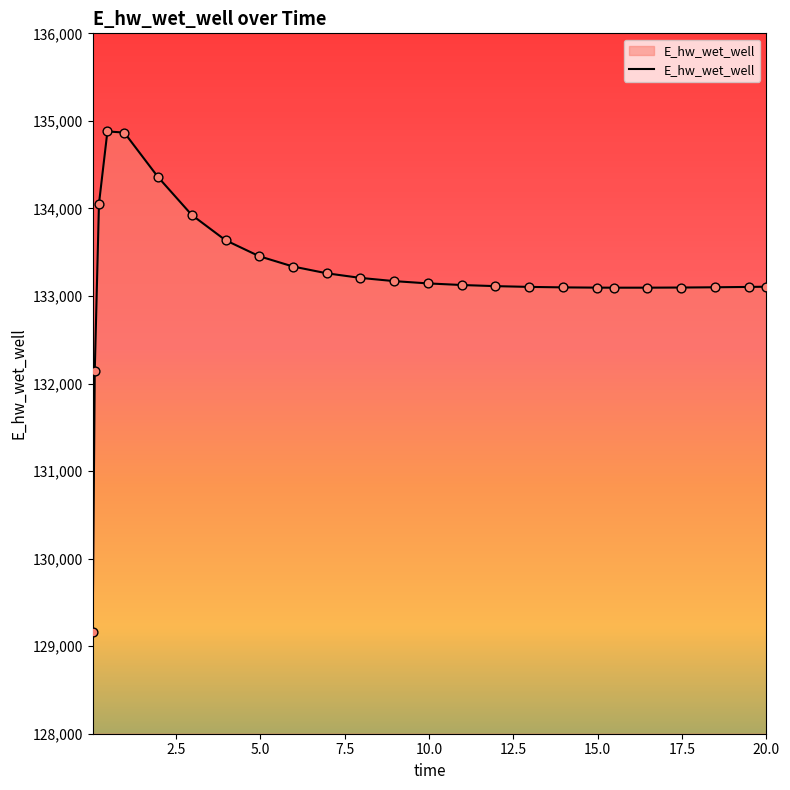

What is the difference between the maximum and minimum values?

5715.6